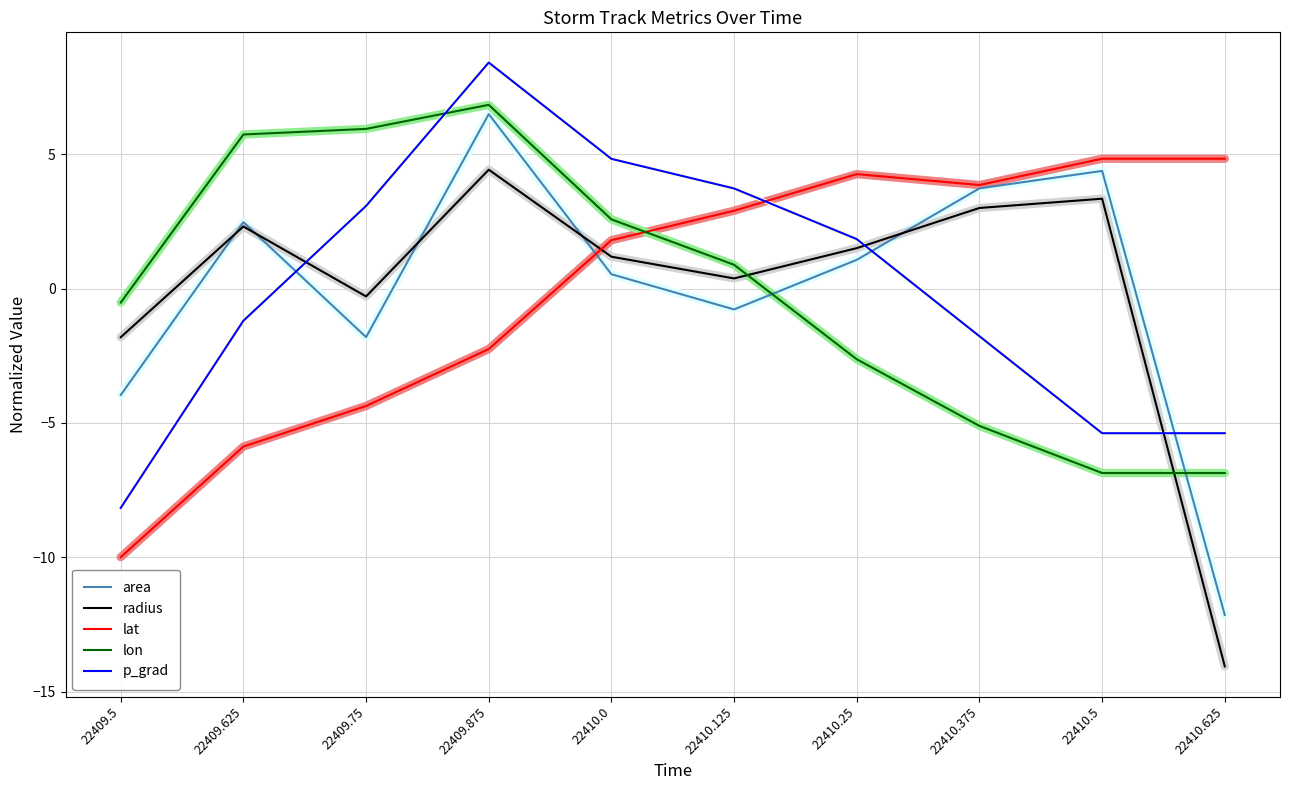

How many interior local valleys does the area series have?

2